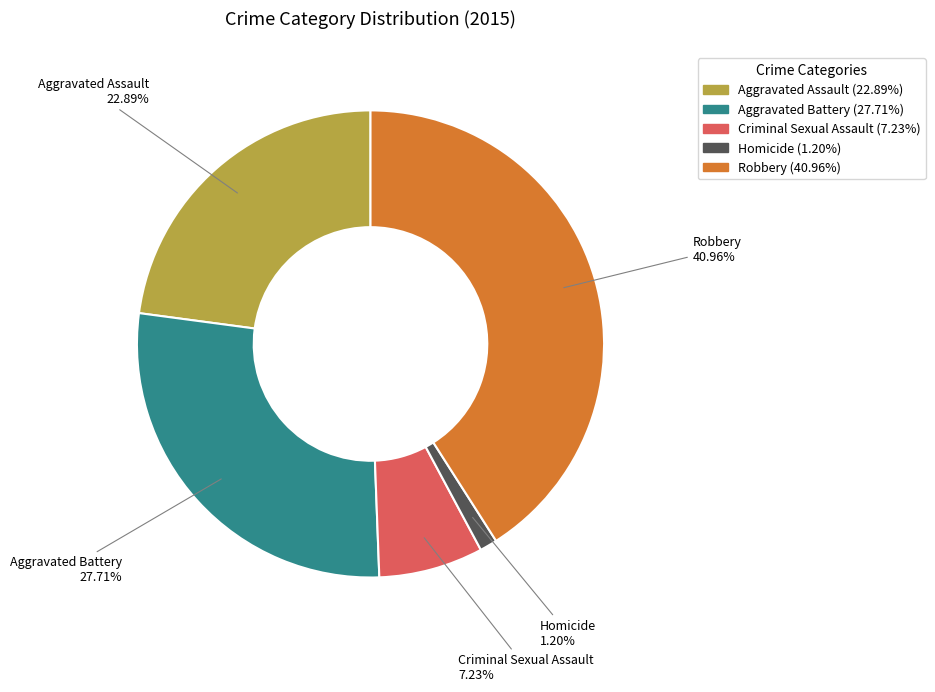

To the nearest percent, what is the average slice percentage?

20%